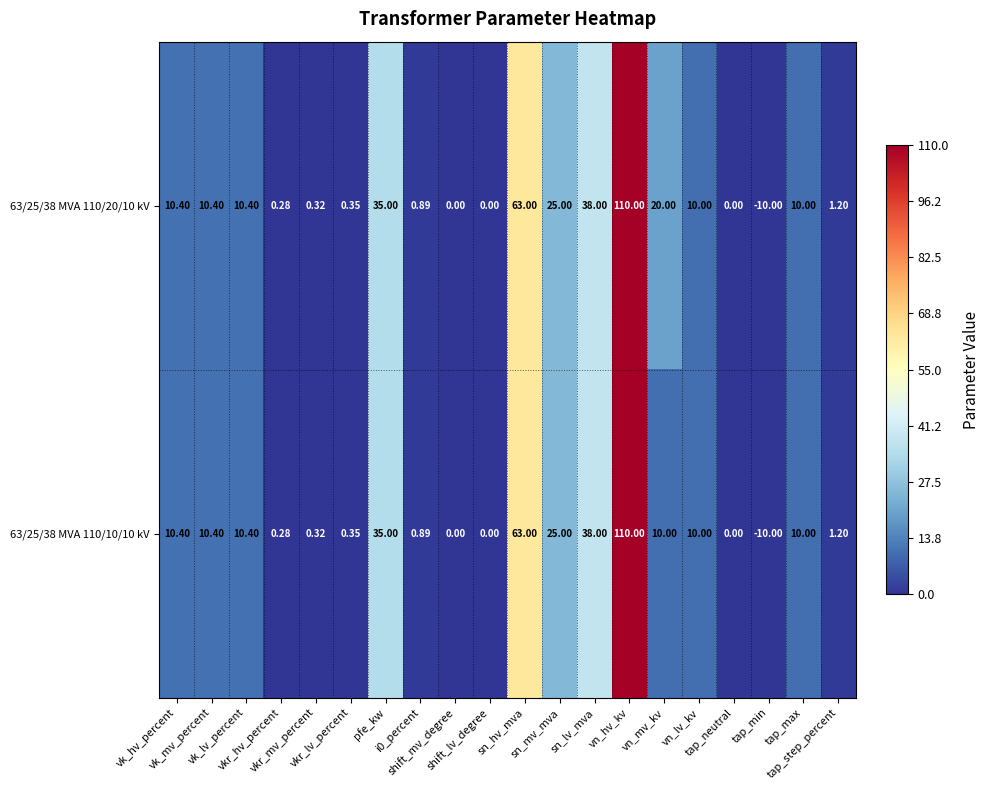

How many data points does each series have?

20